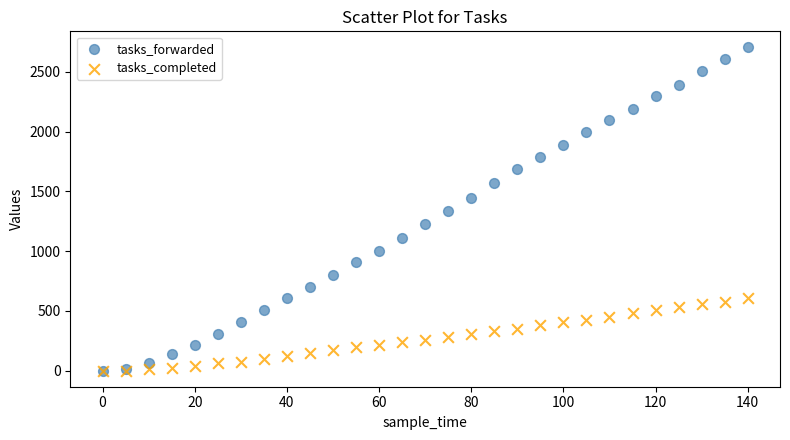

What are all the series names shown in the legend?

tasks_forwarded, tasks_completed